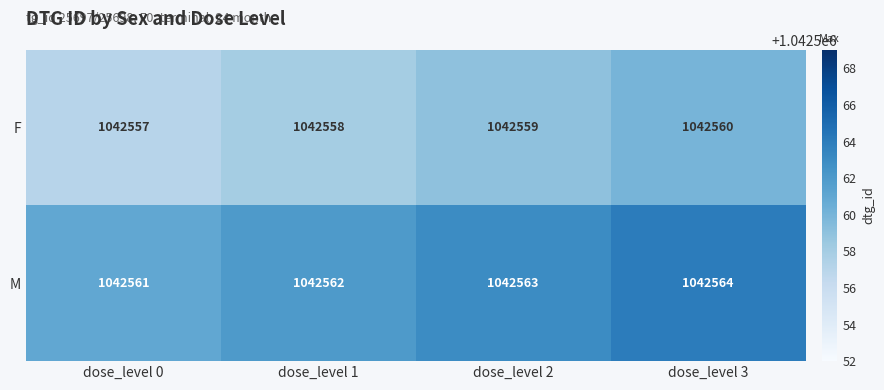

What is the spread (max minus min) of values at dose_level 3?

4